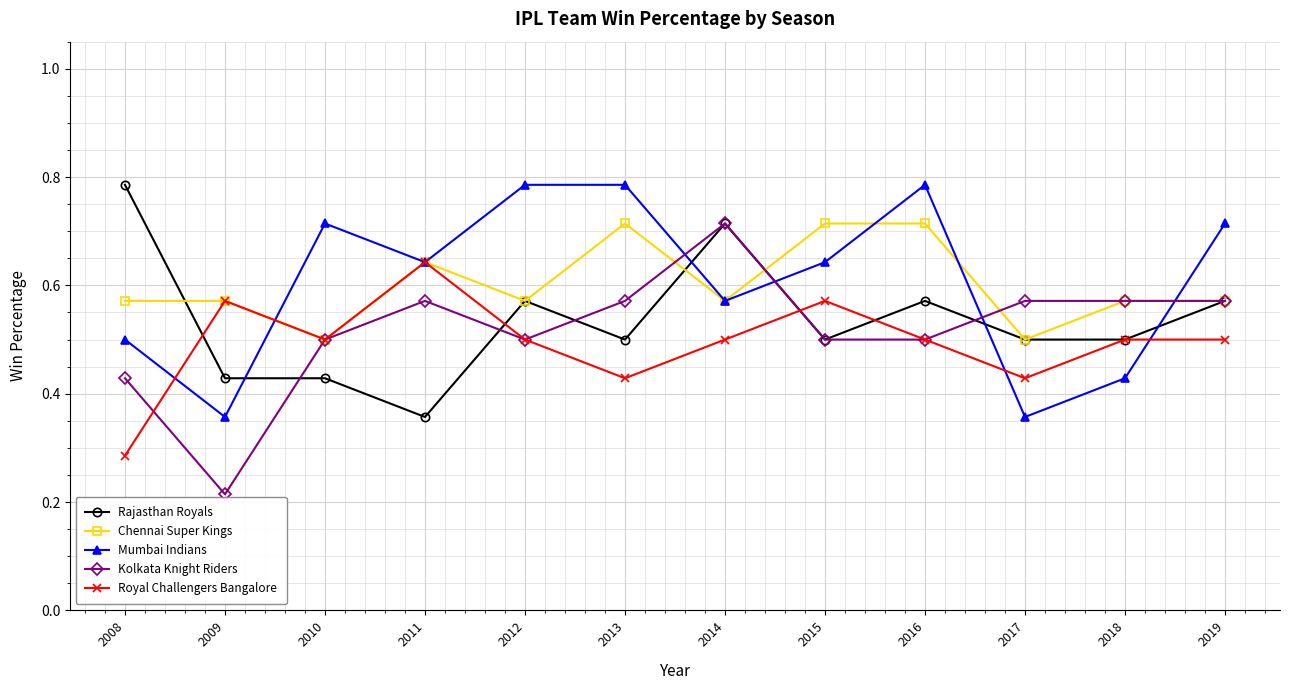

Where is Rajasthan Royals nearest to the value 0?

2011